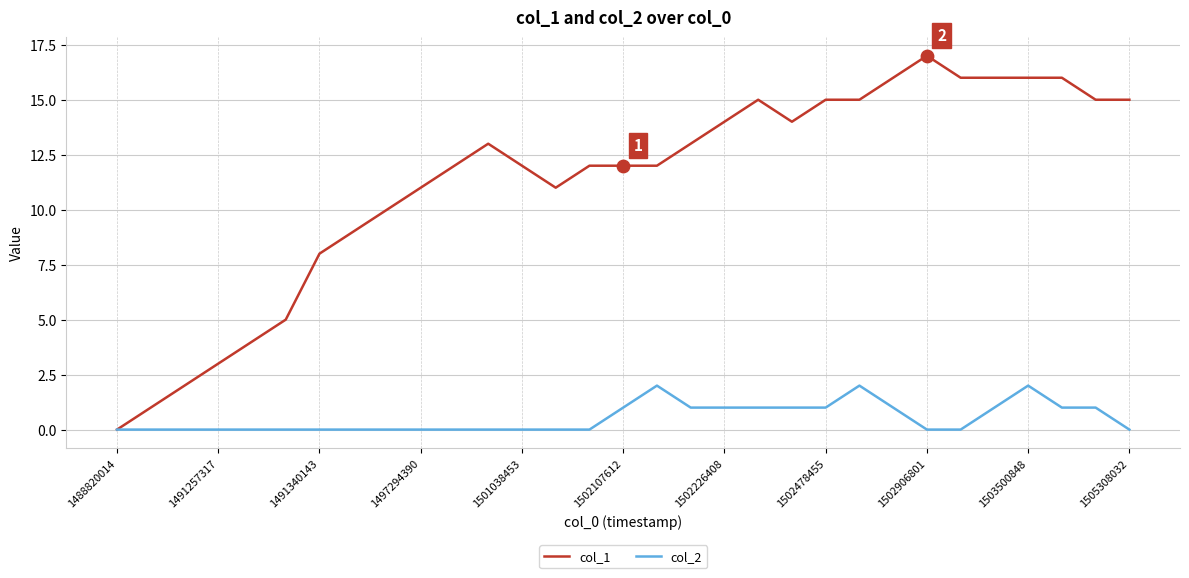

Which series has the largest total across all categories?

col_1